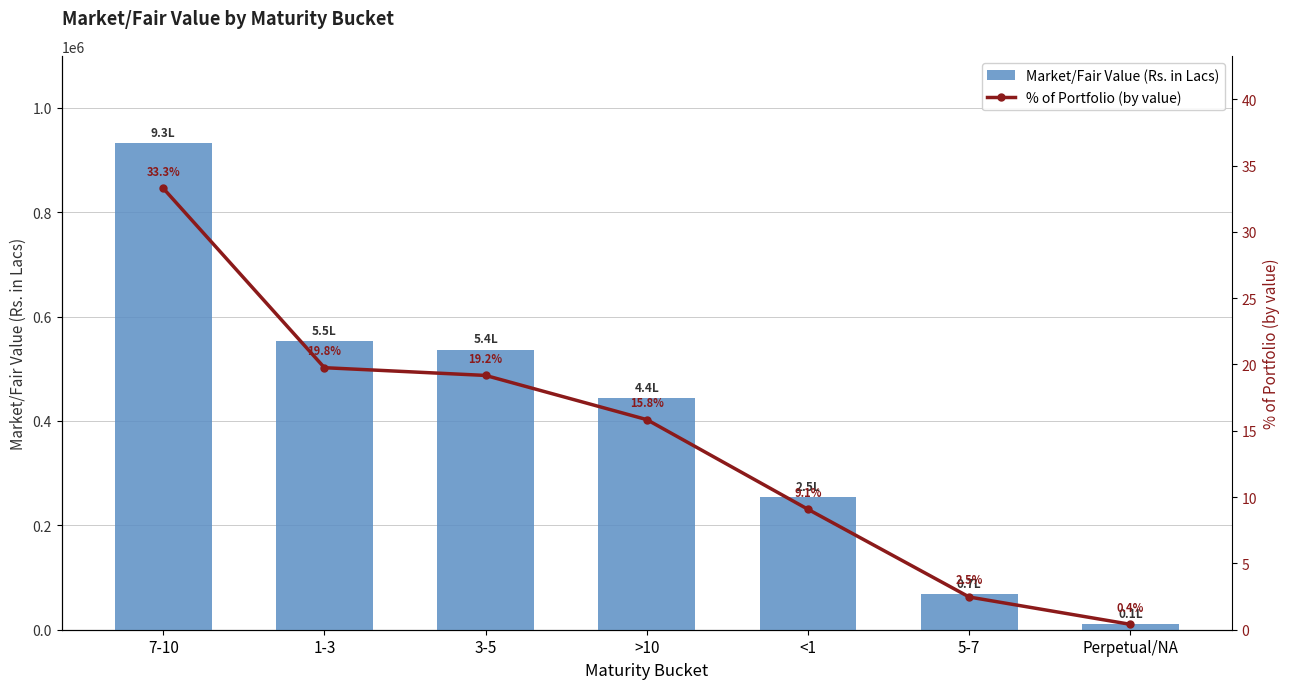

Read the % of Portfolio (by value) value at >10.

15.8